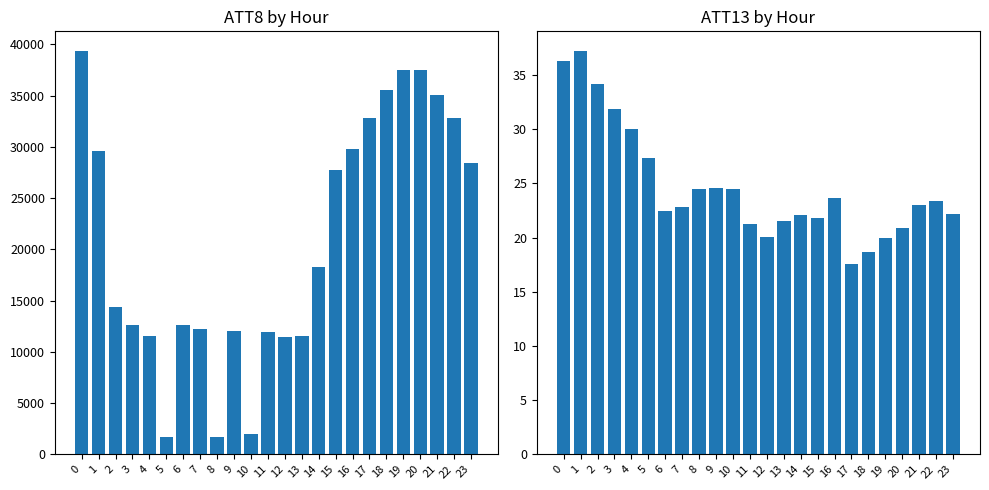

What is the value of the ATT8 bar at the 10th from the left?

12000.0